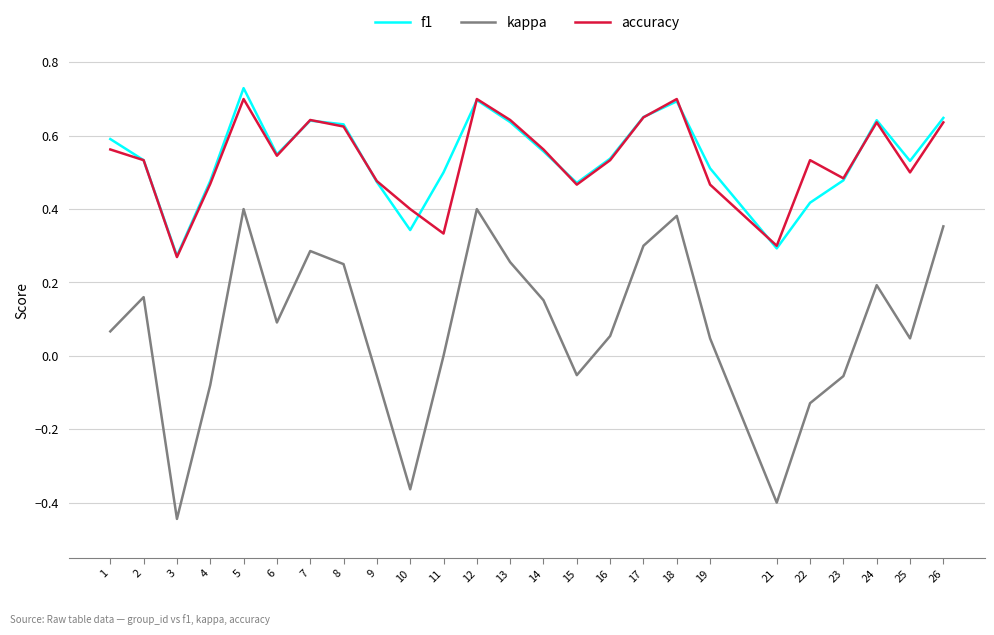

What is the difference between the highest and lowest values at 10?

0.8